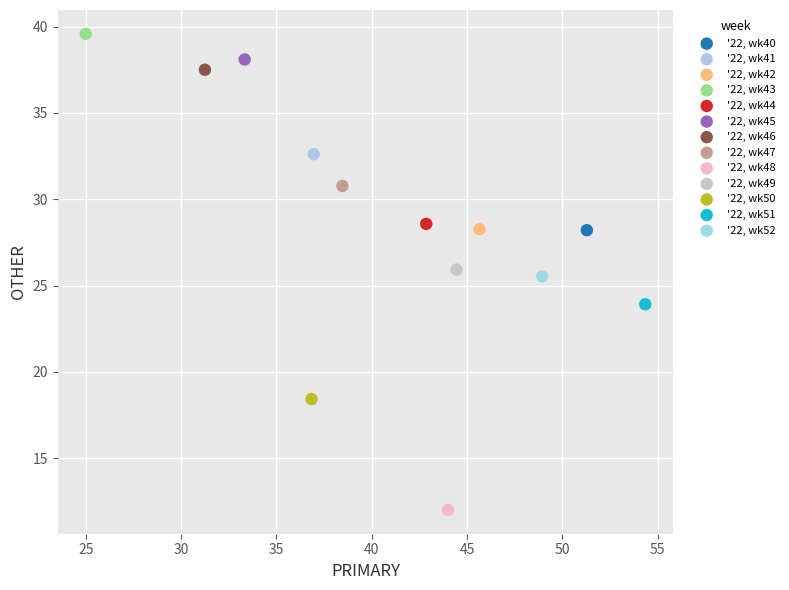

Which series contains the lowest Y value?

'22, wk48